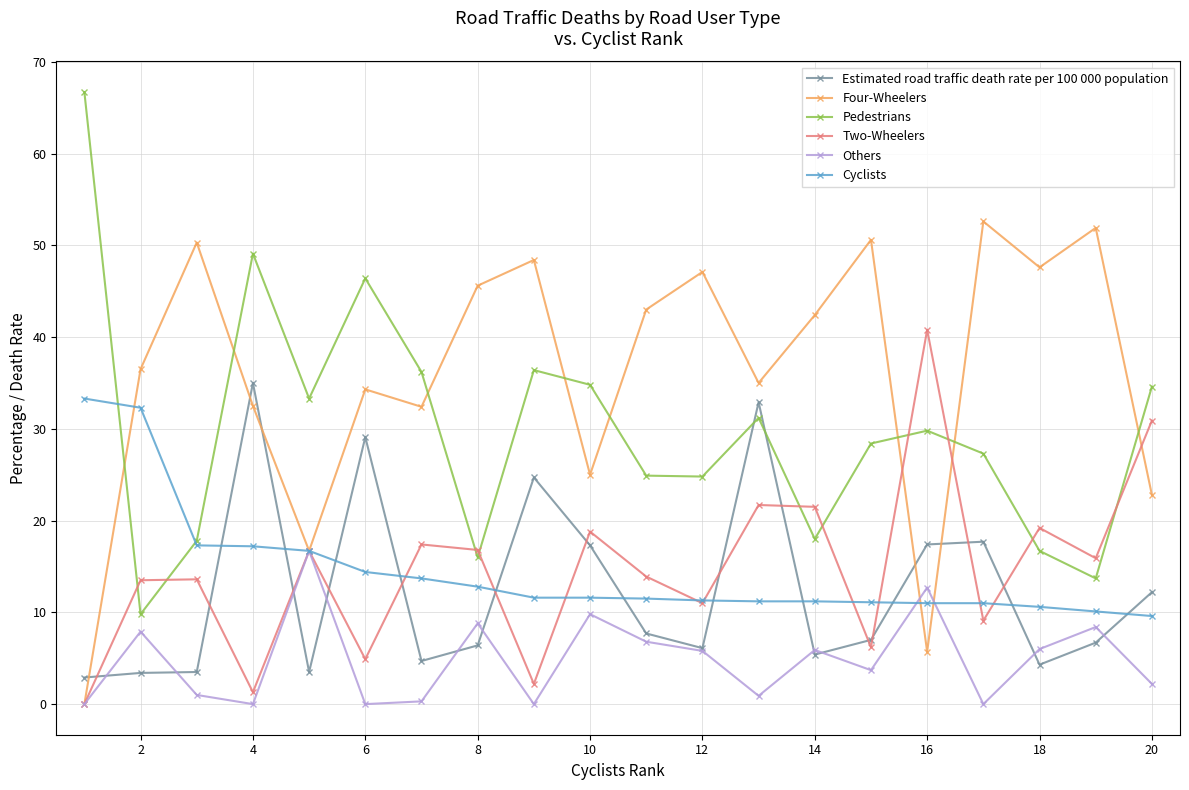

What is the value of the Others point at the 15th from the left?

3.7